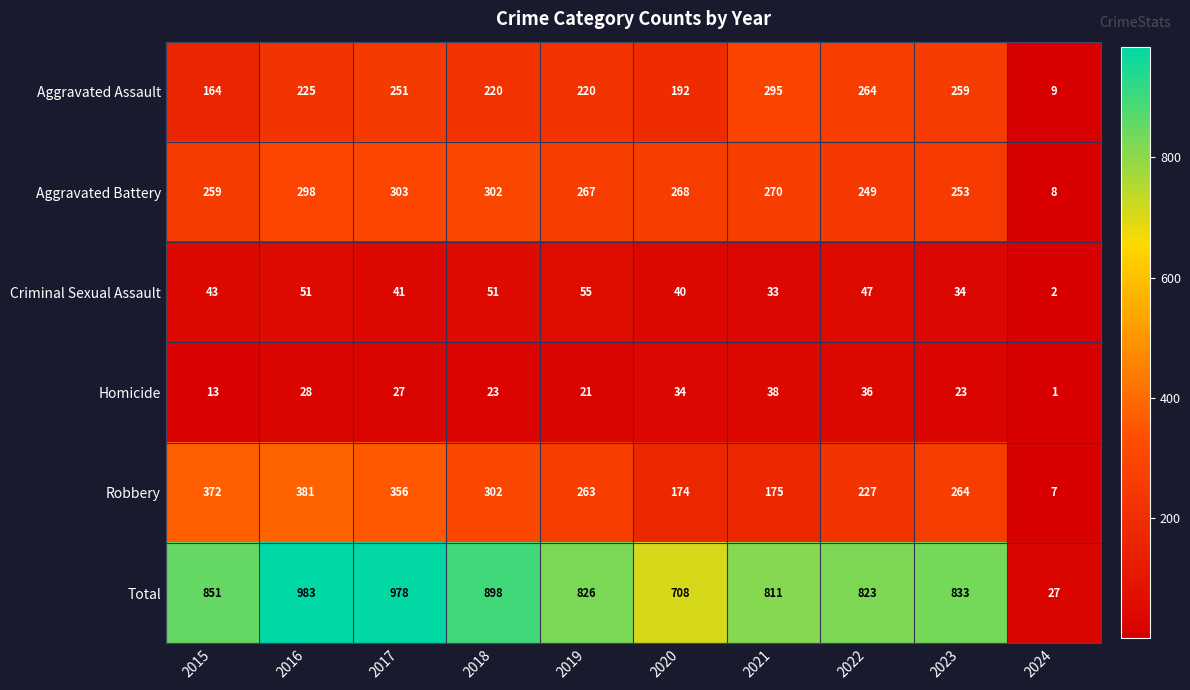

At which label is Homicide closest to 19?

2019